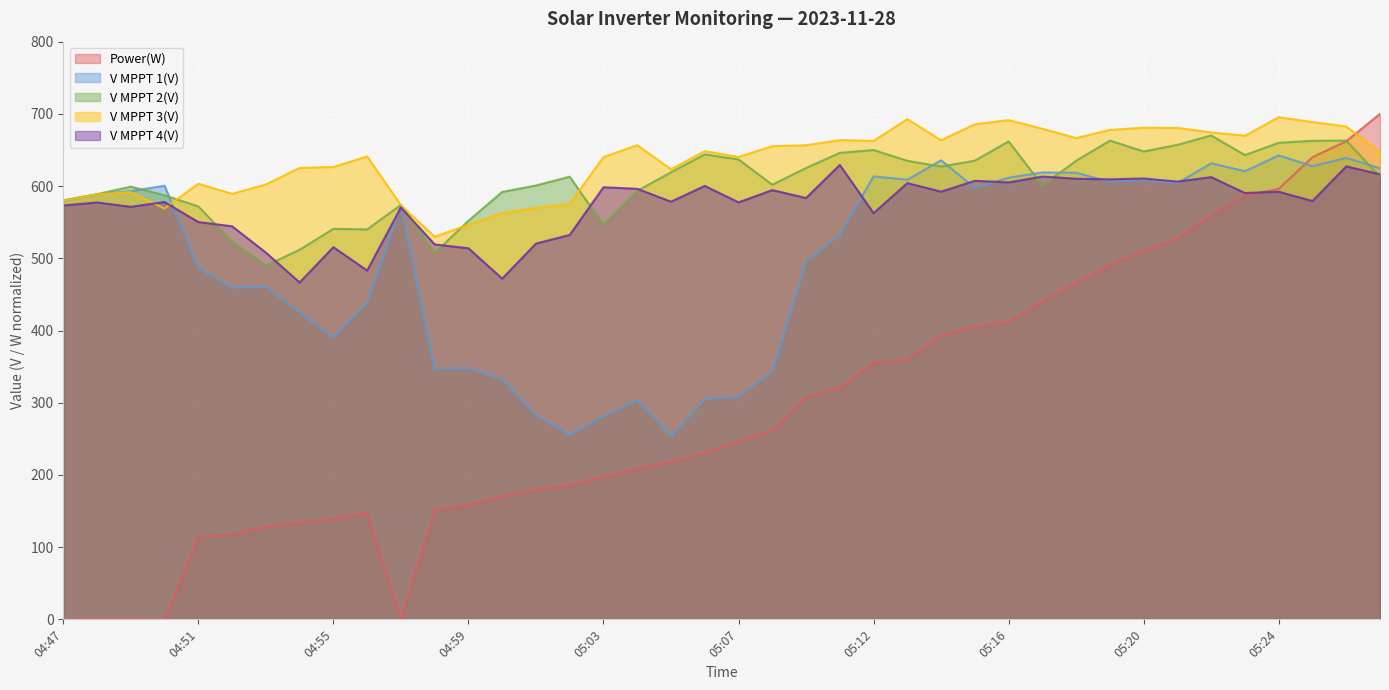

At how many categories does at least one series exceed 679?

10